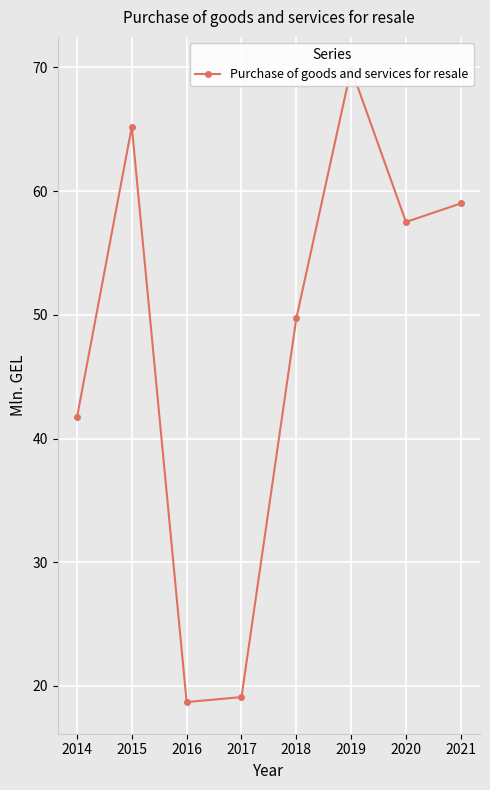

Approximately how many times larger is the value at 2020 compared to 2016?

3.1